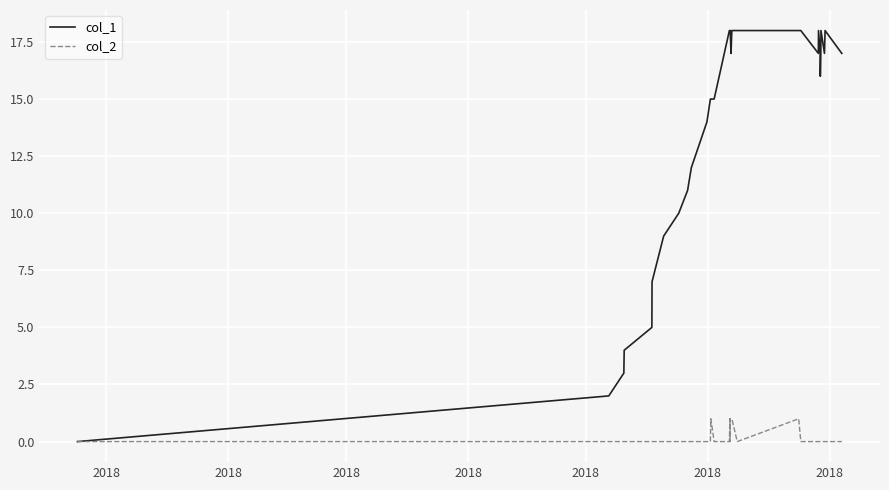

Which series has the widest spread of values?

col_1